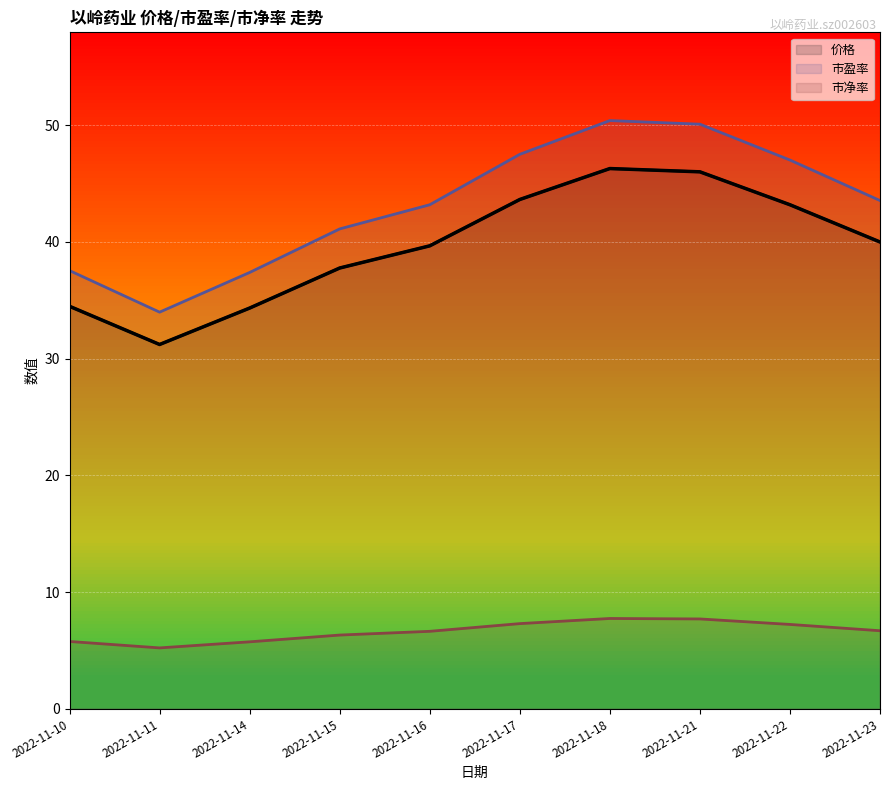

What is the spread (max minus min) of values at 2022-11-18?

42.6